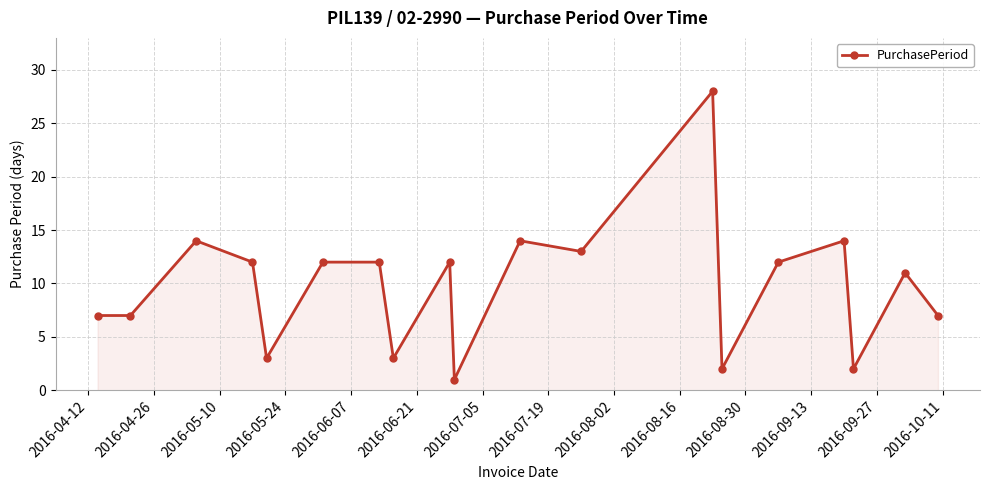

What is the value of the 17th point from the left?

2